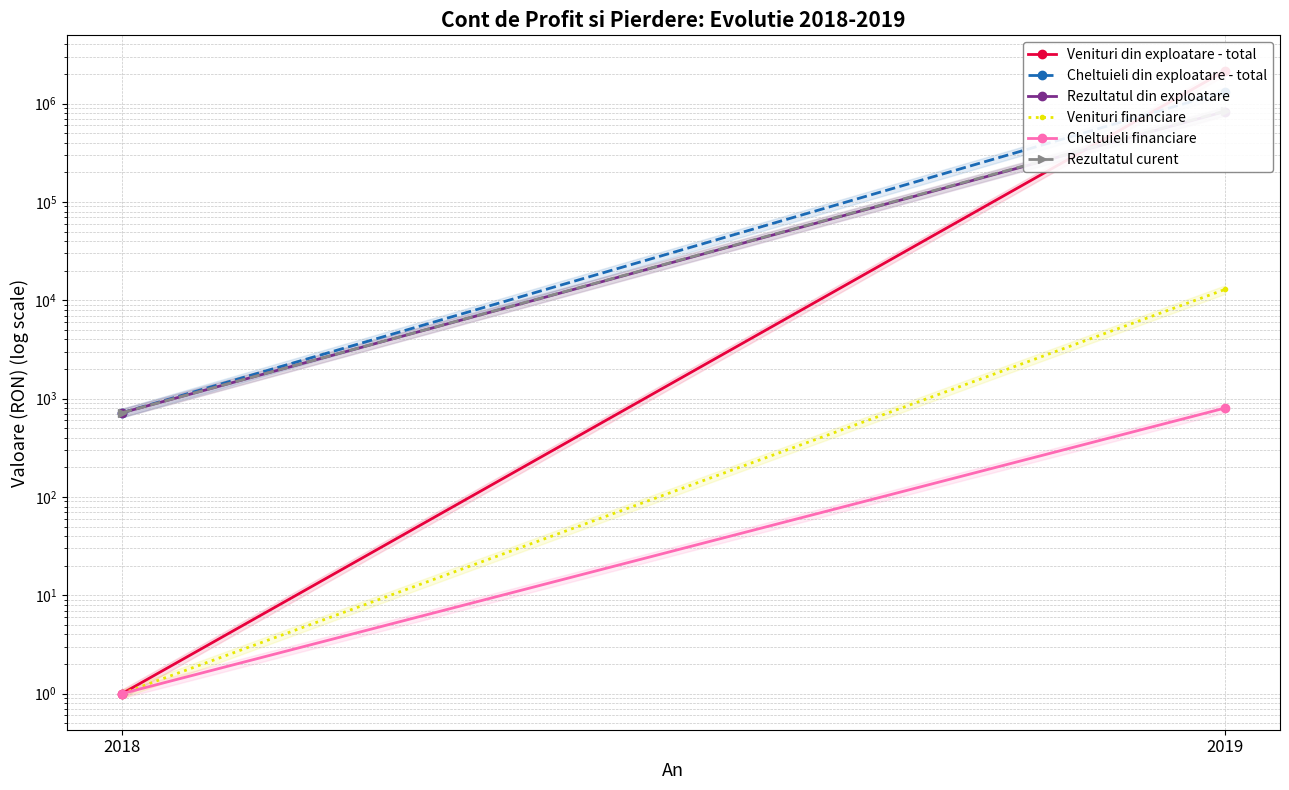

Reading right to left, extract all data points from this chart.

Venituri din exploatare - total: 2149639	1
Cheltuieli din exploatare - total: 1317712	718
Rezultatul din exploatare: 831928	718
Venituri financiare: 12891	1
Cheltuieli financiare: 802	1
Rezultatul curent: 844017	718